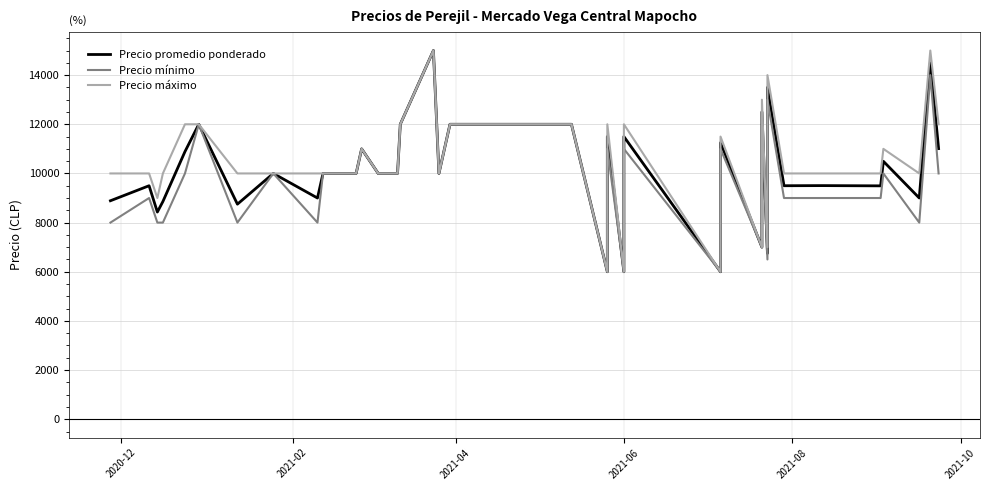

What are all the series names shown in the legend?

Precio promedio ponderado, Precio mínimo, Precio máximo